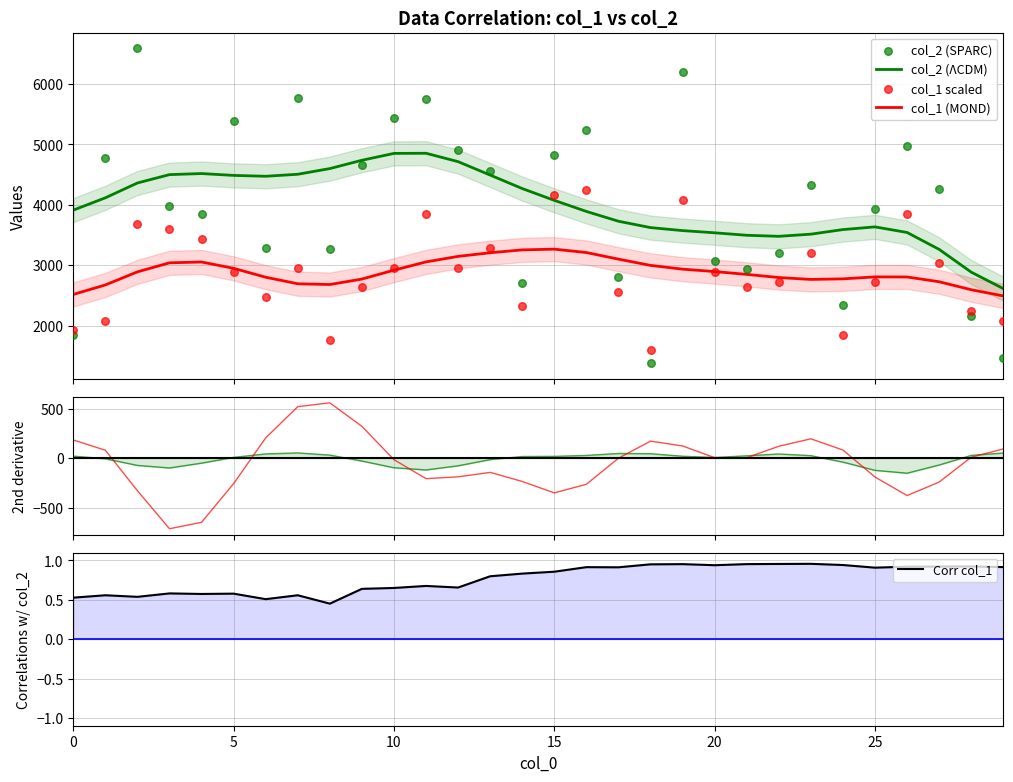

What is the lowest value of the col_2 (ΛCDM) series?

2612.5